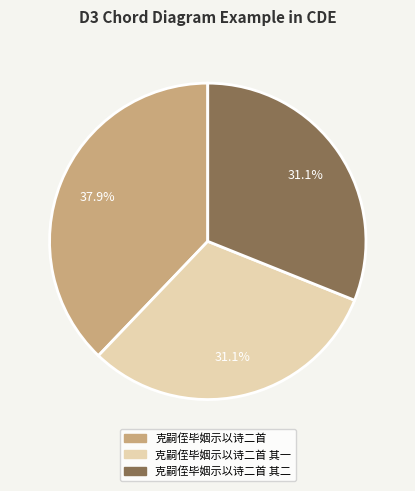

How many segments does this pie chart have?

3